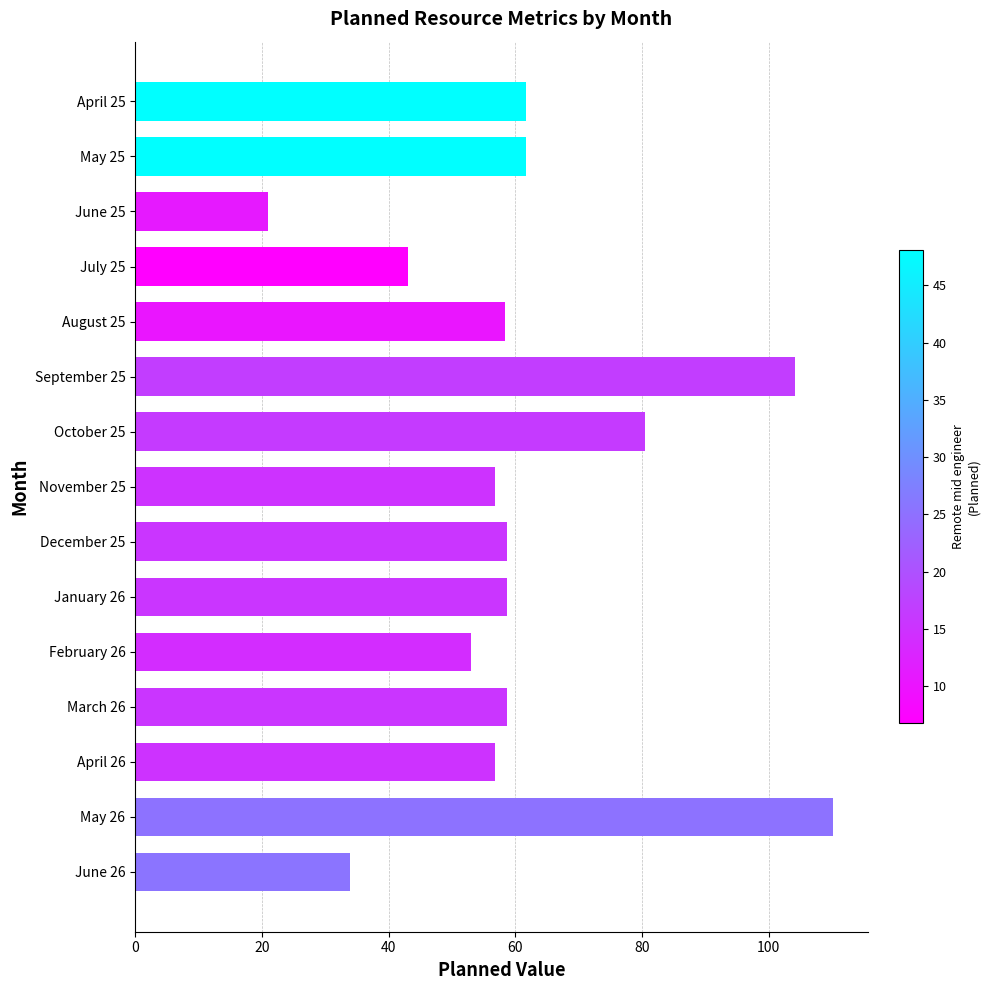

The value at February 26 is 79.9. True or false?

False